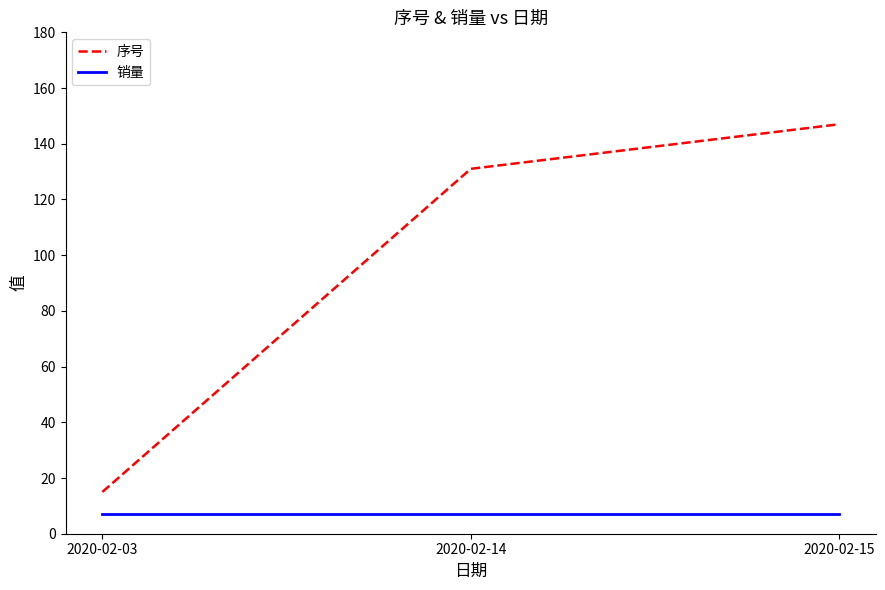

The 销量 series shows 7 at 2020-02-15. True or false?

True